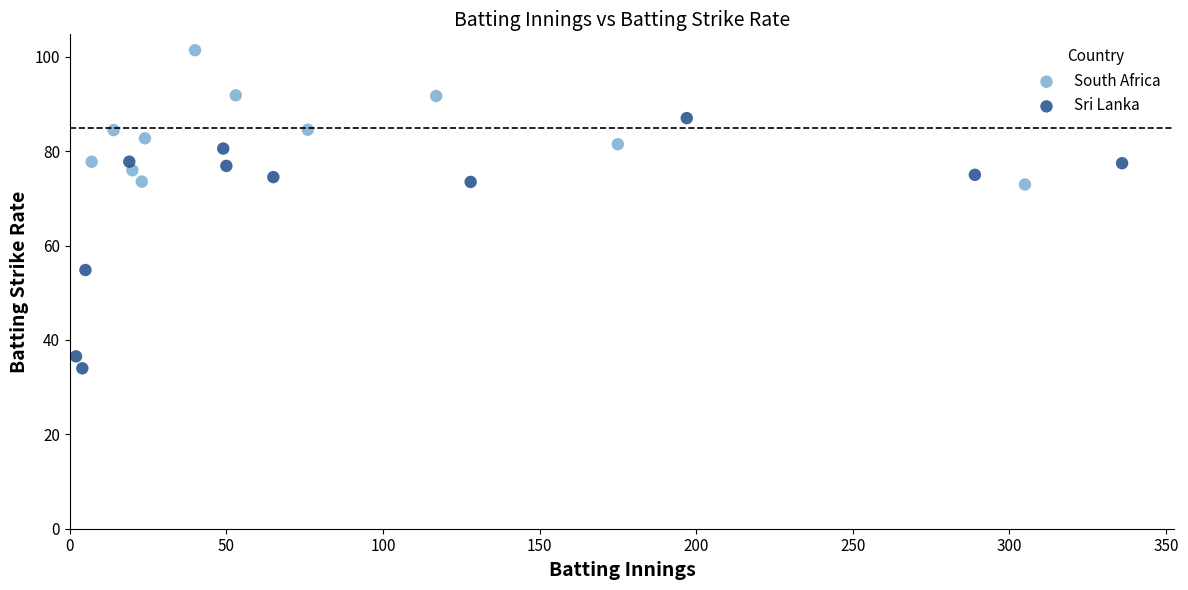

What are all the series names shown in the legend?

South Africa, Sri Lanka